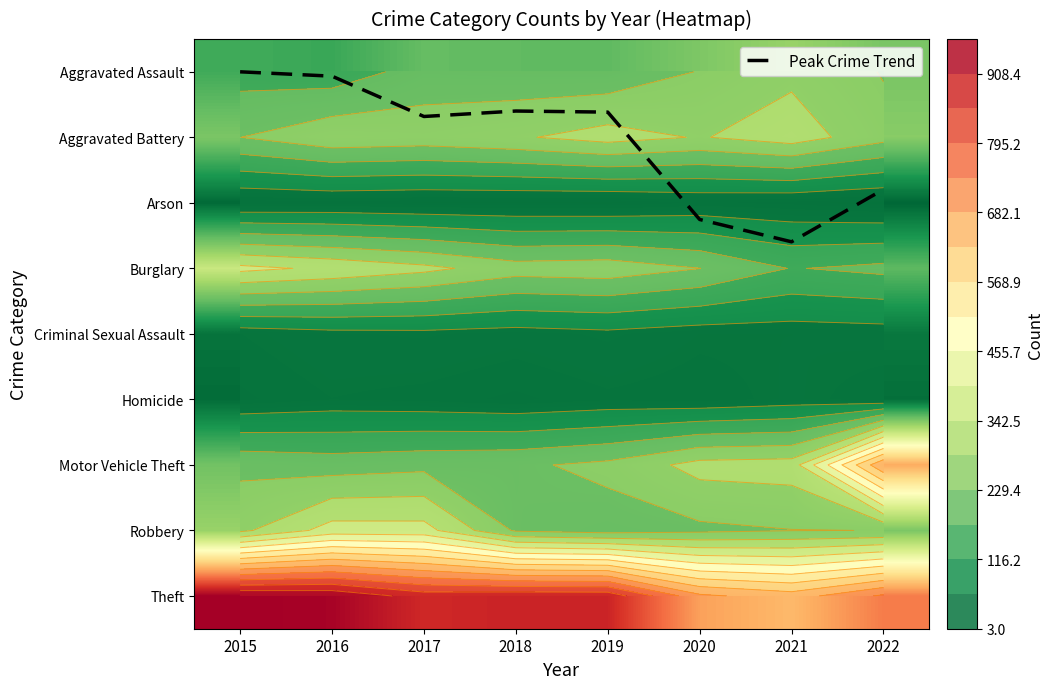

Where does the Theft series first go above 891?

2015